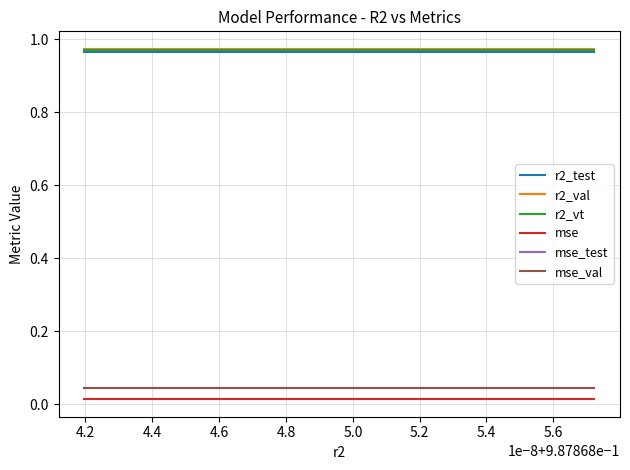

True or false: mse and r2_vt cross at least once.

False